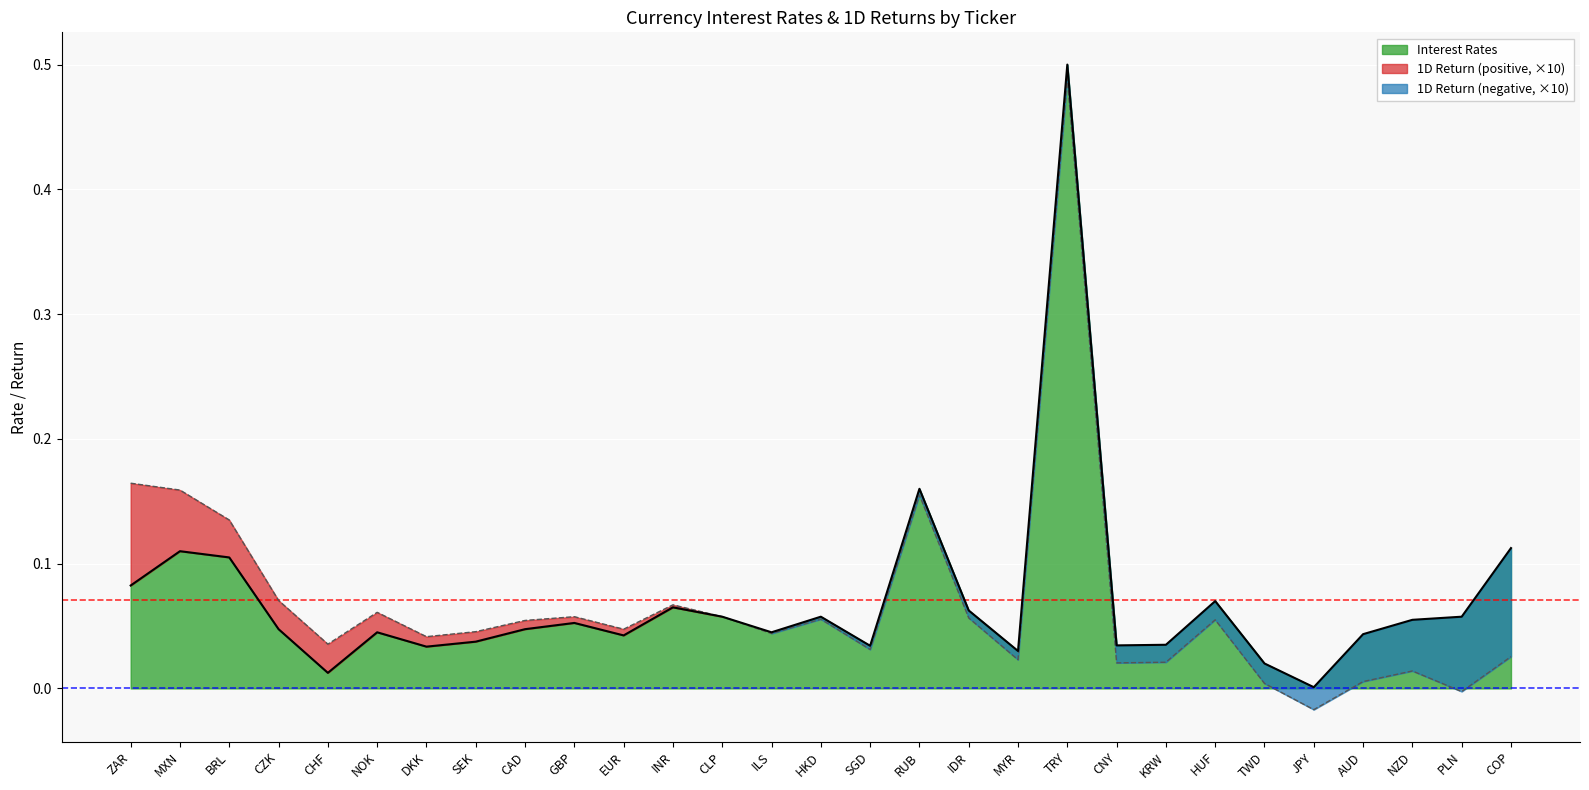

What is the value of the 1st point from the left?

0.1